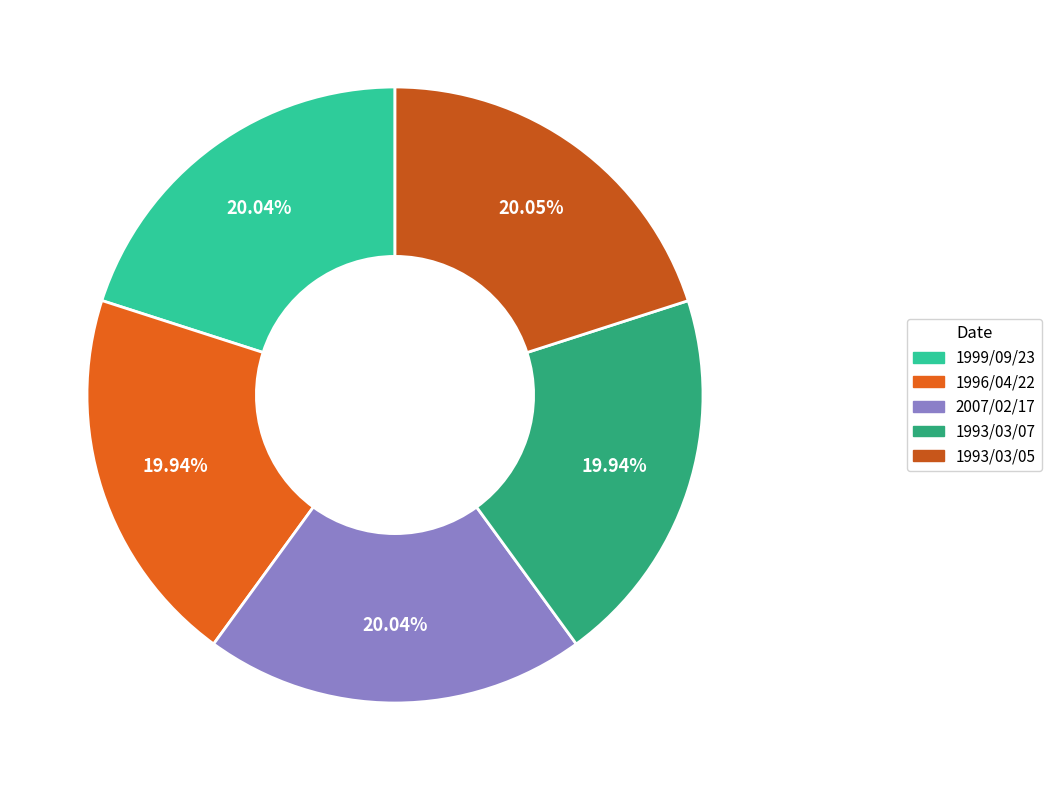

What is the ratio of the value at 1999/09/23 to the value at 2007/02/17?

1.0